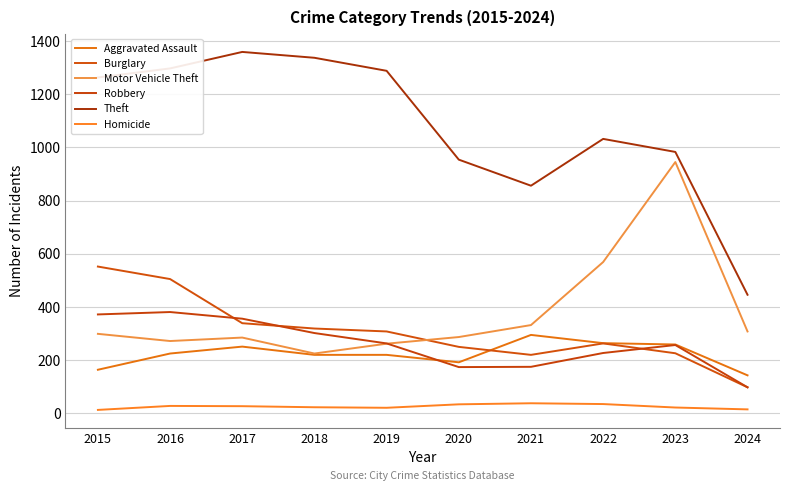

In Theft, how many points are lower than both neighbors (excluding endpoints)?

1